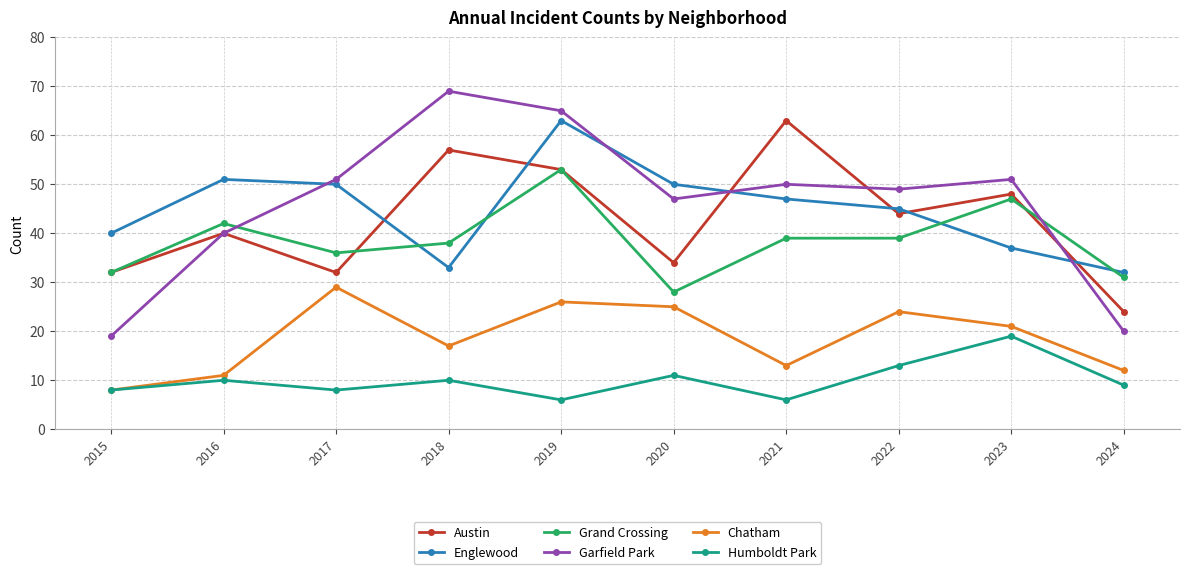

Rank the series at 2022 from highest to lowest value.

Garfield Park, Englewood, Austin, Grand Crossing, Chatham, Humboldt Park